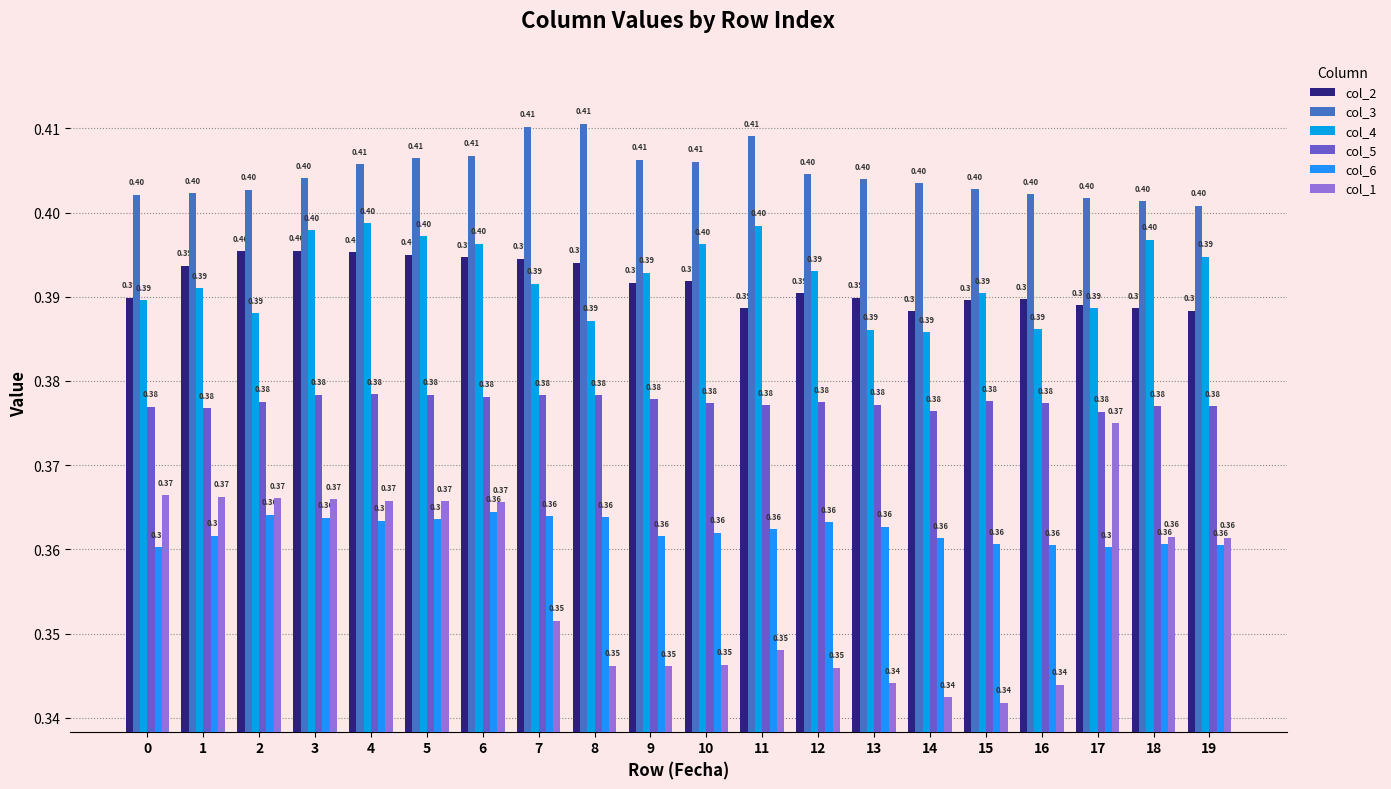

True or false: col_4 has a value of 0.7 at 19.

False